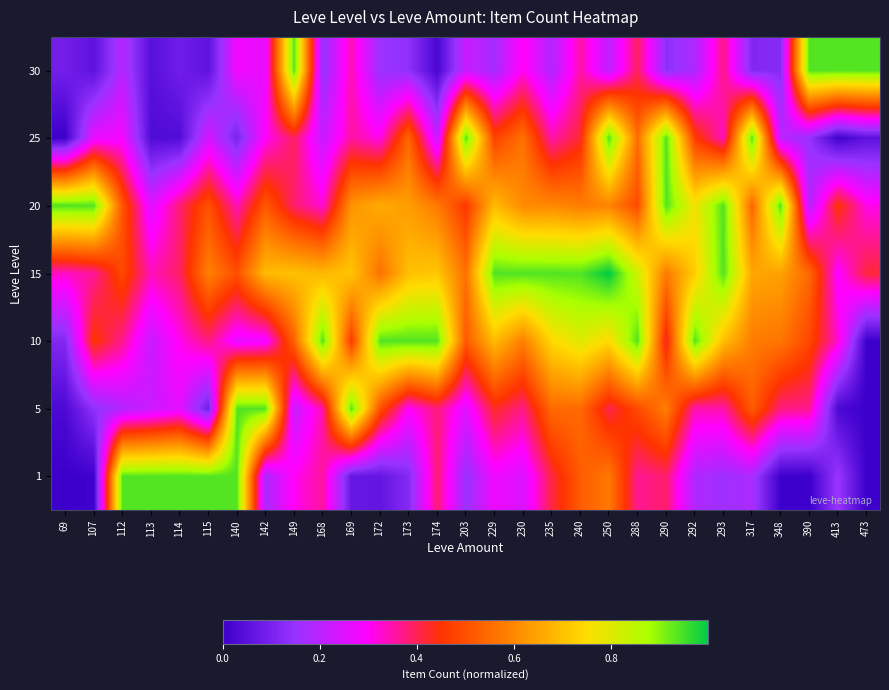

Reading left to right, what are all the values shown in this chart?

row_0: 69=0.0	107=0.0	112=0.9	113=0.9	114=0.9	115=0.9	140=0.9	142=0.2	149=0.3	168=0.4	169=0.1	172=0.1	173=0.1	174=0.4	203=0.2	229=0.3	230=0.2	235=0.4	240=0.5	250=0.6	288=0.4	290=0.4	292=0.2	293=0.2	317=0.2	348=0.0	390=0.0	413=0.2	473=0.0
row_1: 69=0.0	107=0.1	112=0.2	113=0.2	114=0.3	115=0.1	140=0.9	142=0.9	149=0.2	168=0.4	169=0.9	172=0.5	173=0.3	174=0.4	203=0.3	229=0.4	230=0.4	235=0.5	240=0.5	250=0.4	288=0.5	290=0.6	292=0.3	293=0.3	317=0.5	348=0.4	390=0.4	413=0.0	473=0.0
row_2: 69=0.1	107=0.5	112=0.4	113=0.2	114=0.3	115=0.4	140=0.3	142=0.3	149=0.5	168=0.9	169=0.5	172=0.9	173=0.9	174=0.9	203=0.5	229=0.7	230=0.6	235=0.7	240=0.8	250=0.7	288=0.9	290=0.4	292=0.9	293=0.7	317=0.6	348=0.6	390=0.5	413=0.3	473=0.0
row_3: 69=0.3	107=0.4	112=0.5	113=0.3	114=0.4	115=0.6	140=0.5	142=0.7	149=0.7	168=0.7	169=0.7	172=0.6	173=0.7	174=0.7	203=0.6	229=0.9	230=0.9	235=0.9	240=0.9	250=1.0	288=0.8	290=0.6	292=0.7	293=0.9	317=0.7	348=0.6	390=0.5	413=0.3	473=0.4
row_4: 69=0.9	107=0.9	112=0.5	113=0.3	114=0.4	115=0.5	140=0.3	142=0.5	149=0.4	168=0.3	169=0.6	172=0.7	173=0.6	174=0.6	203=0.5	229=0.7	230=0.6	235=0.6	240=0.6	250=0.6	288=0.5	290=0.9	292=0.8	293=0.9	317=0.5	348=0.9	390=0.2	413=0.5	473=0.3
row_5: 69=0.0	107=0.3	112=0.3	113=0.0	114=0.0	115=0.2	140=0.1	142=0.3	149=0.4	168=0.2	169=0.4	172=0.3	173=0.5	174=0.2	203=0.9	229=0.5	230=0.6	235=0.3	240=0.4	250=0.9	288=0.6	290=0.9	292=0.5	293=0.3	317=0.9	348=0.2	390=0.1	413=0.0	473=0.1
row_6: 69=0.1	107=0.1	112=0.2	113=0.0	114=0.1	115=0.1	140=0.3	142=0.3	149=0.9	168=0.1	169=0.3	172=0.2	173=0.1	174=0.0	203=0.2	229=0.2	230=0.3	235=0.2	240=0.4	250=0.2	288=0.4	290=0.1	292=0.2	293=0.4	317=0.1	348=0.1	390=0.9	413=0.9	473=0.9